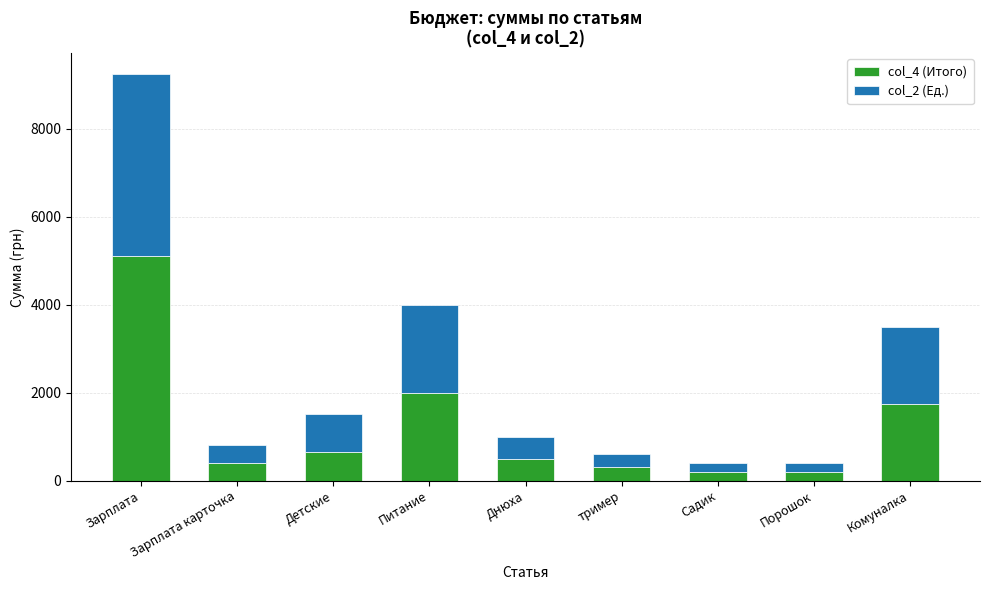

What is the sum of all col_4 (Итого) values?

11100